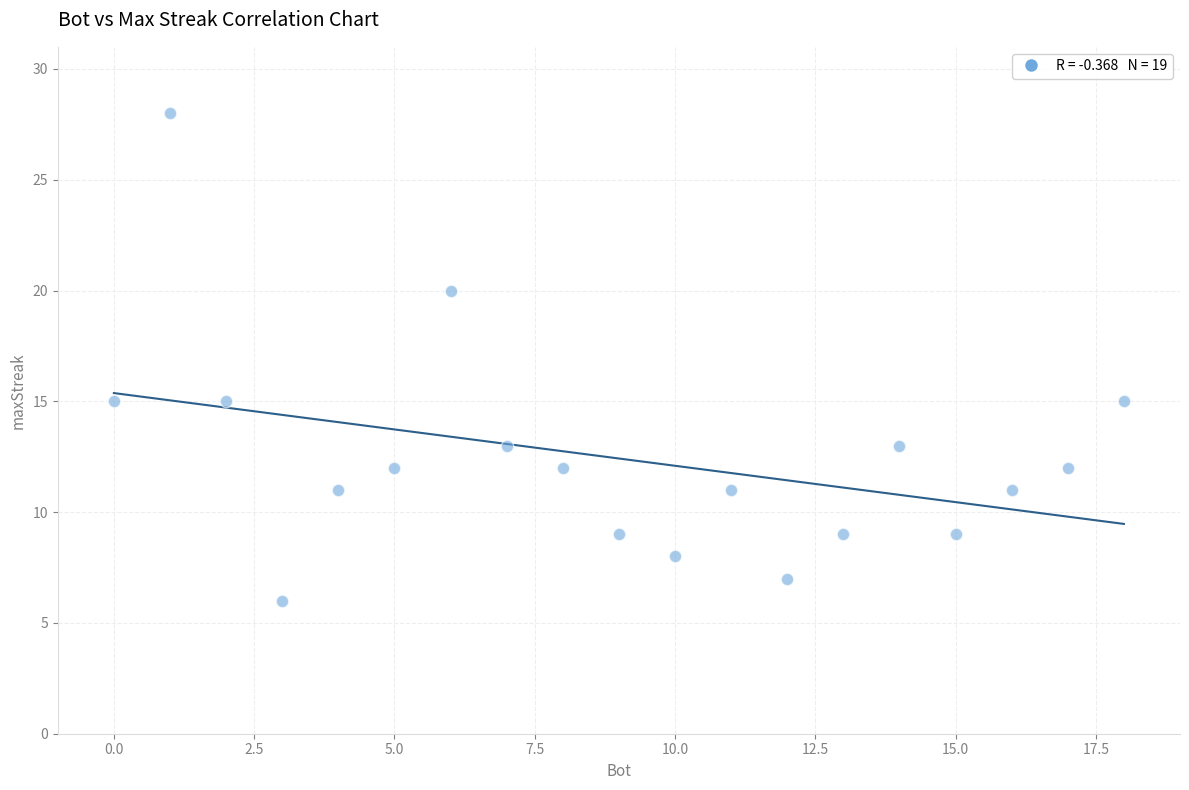

What is the range of X values (max minus min)?

18